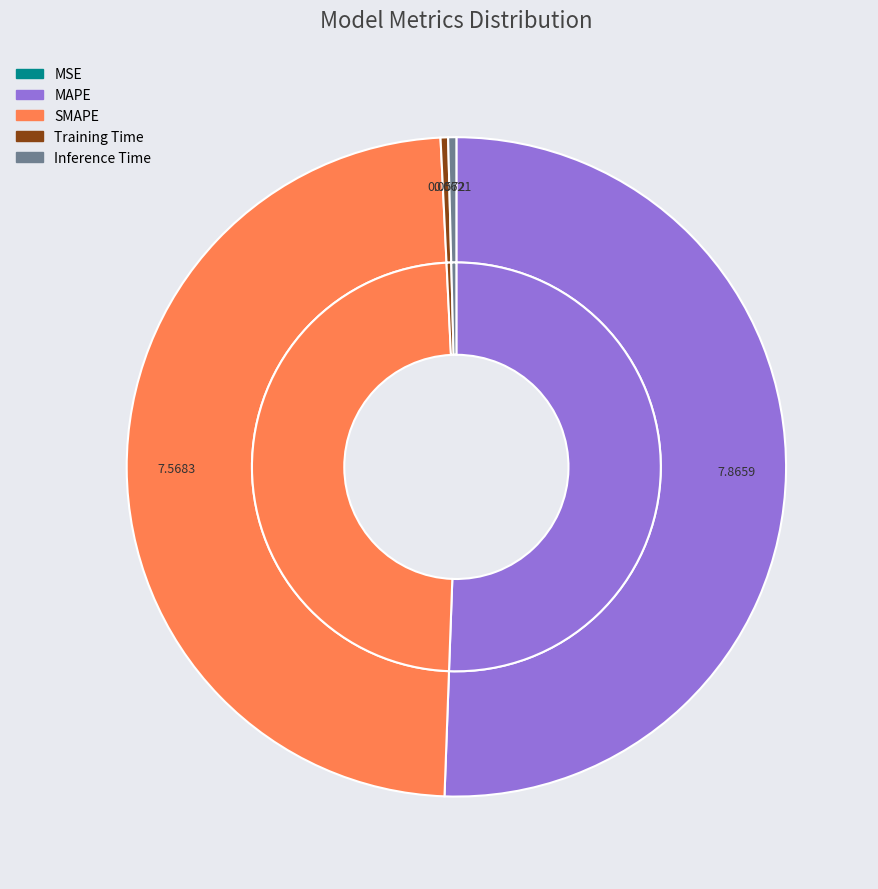

What is the total percentage of SMAPE and MSE?

48.7%